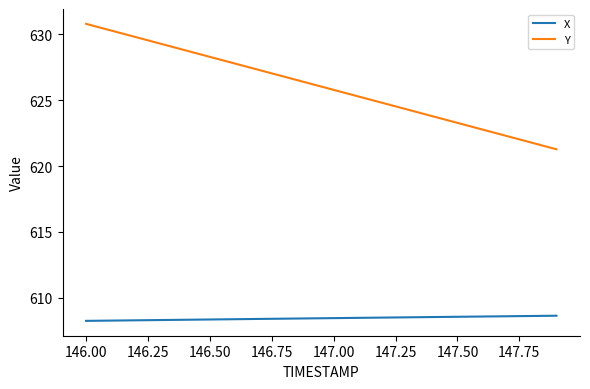

True or false: Y and X intersect in this chart.

False